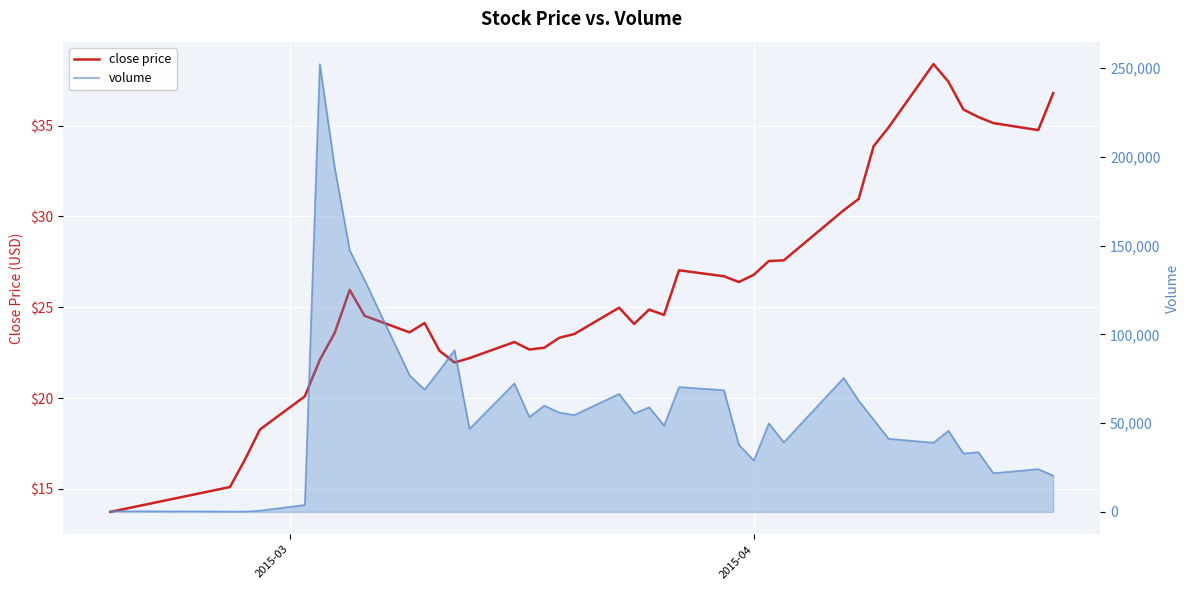

Rank the series by their maximum value, from lowest to highest.

close price, volume